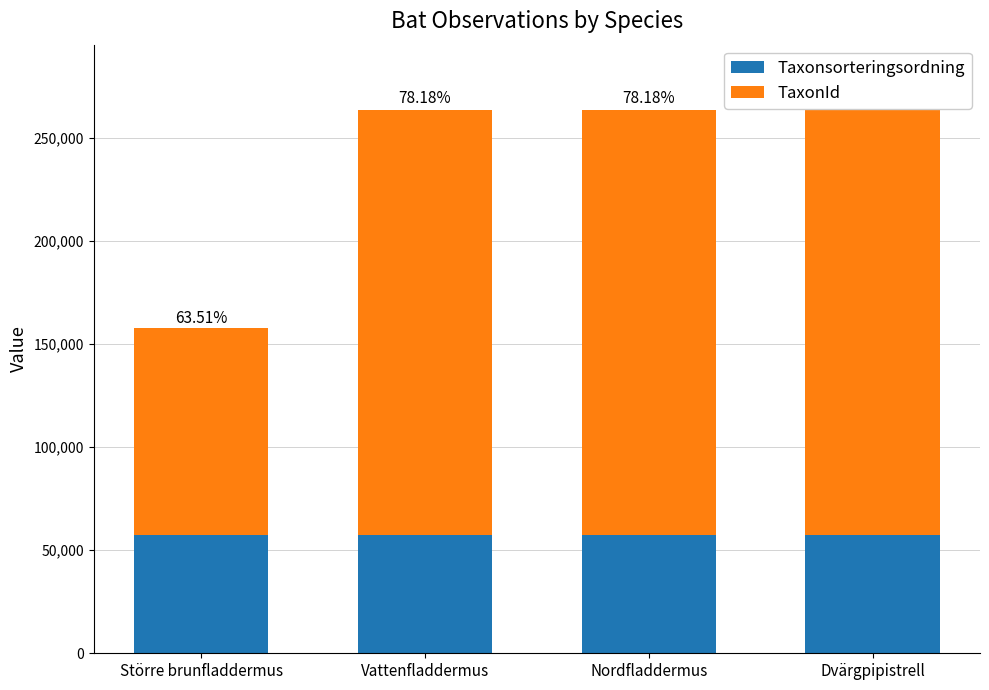

What are all the series names shown in the legend?

Taxonsorteringsordning, TaxonId